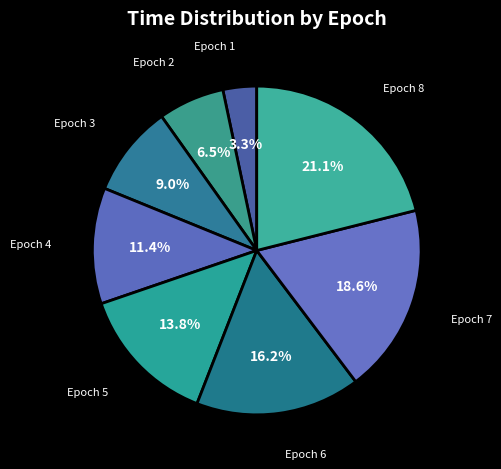

Count the number of slices in the pie.

8